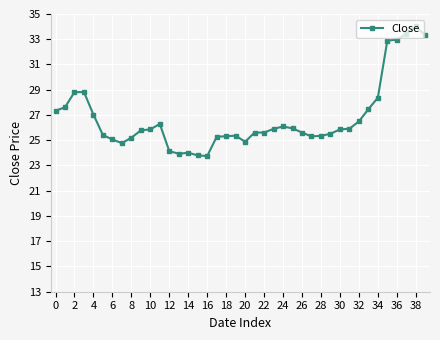

What is the smallest value displayed?

23.8